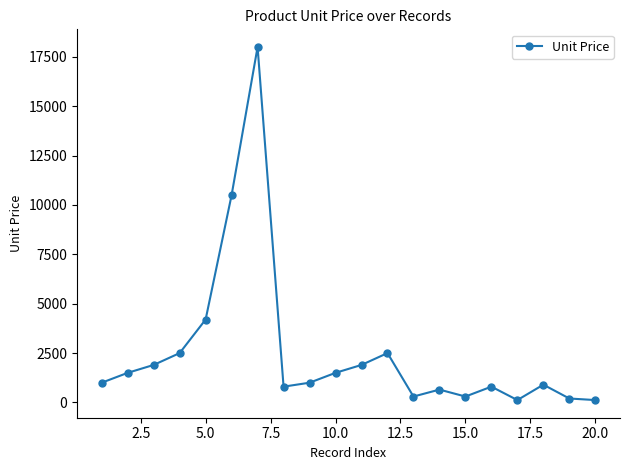

How many data points are less than 999?

9